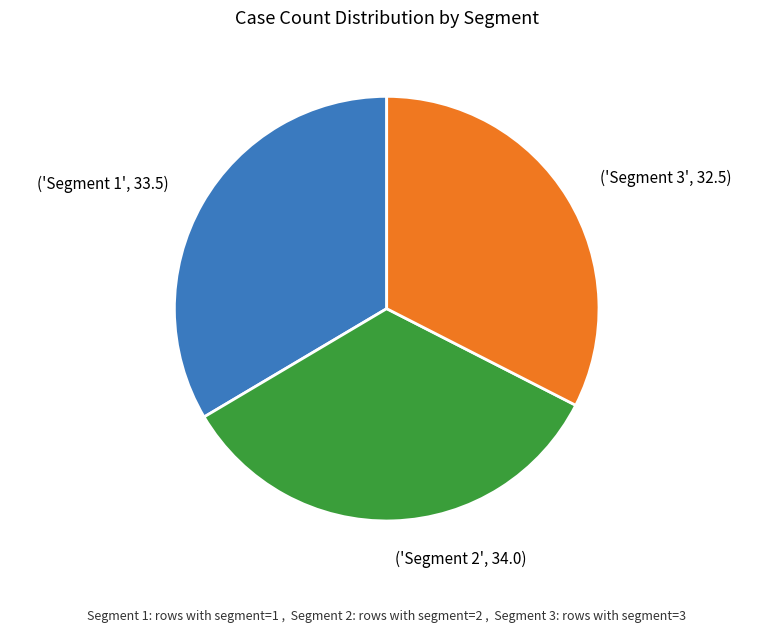

Is it true that ('Segment 2', 34.0) is 34% of the pie?

True